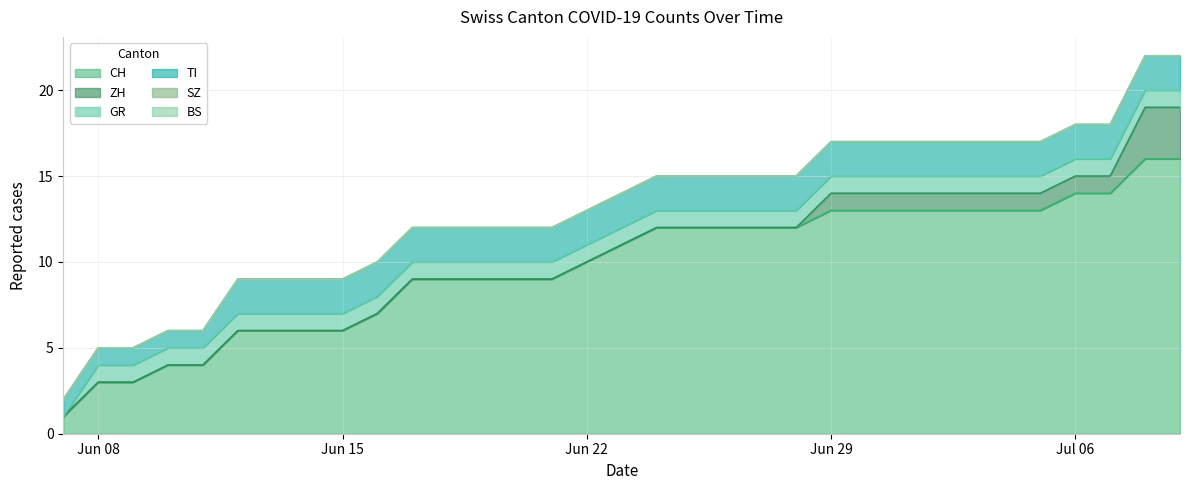

At which category is the sum across all series the highest?

2020-07-08